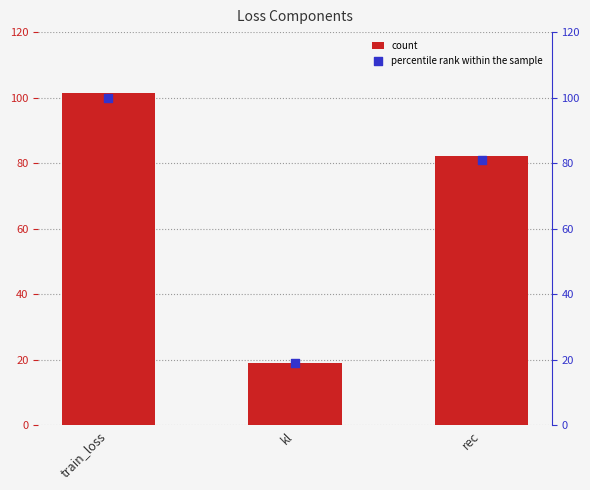

At how many categories does at least one series exceed 85?

1